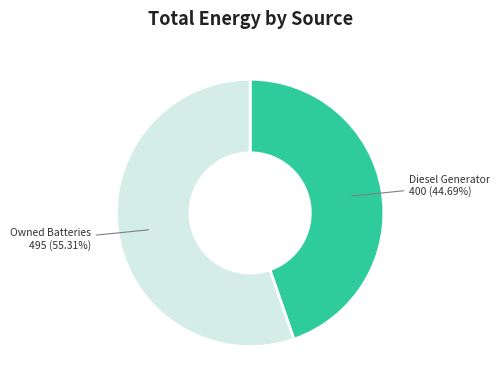

To the nearest percent, what is the average slice percentage?

50%